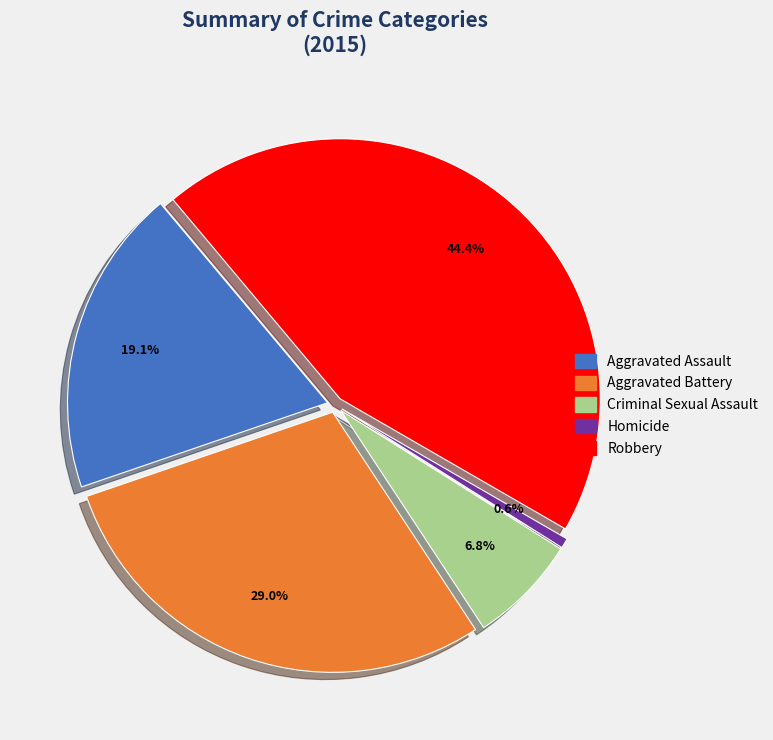

Approximately how many times larger is the value at Criminal Sexual Assault compared to Homicide?

11.0